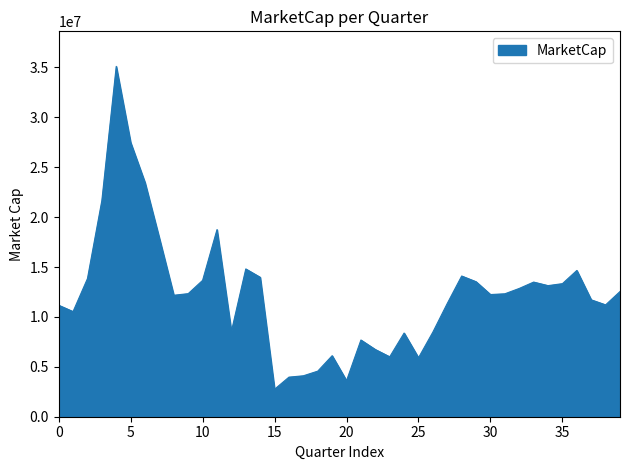

What is the difference between the second highest and minimum values?

24725054.2